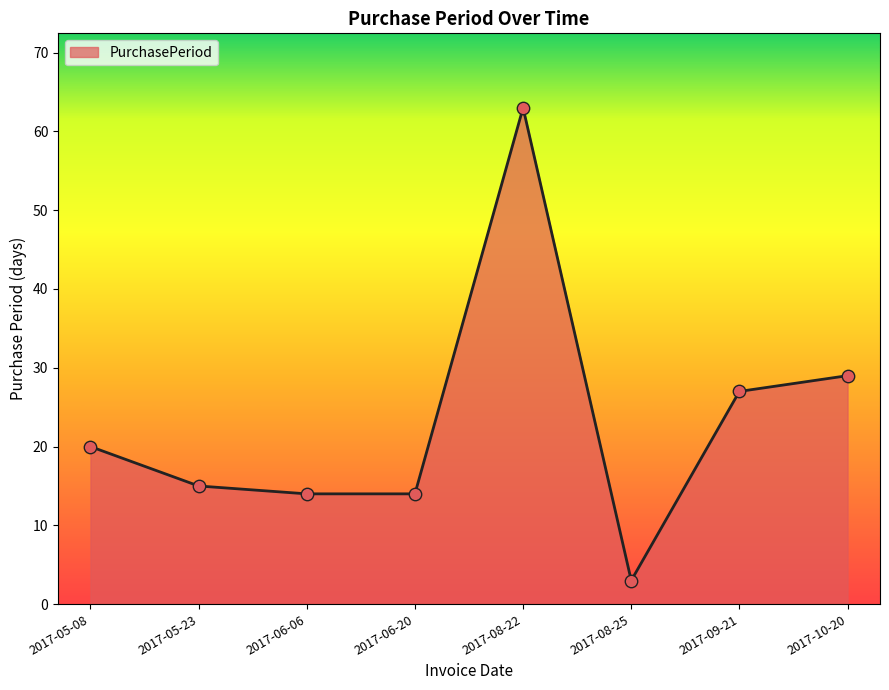

Approximately how many times larger is the value at 2017-05-08 compared to 2017-05-23?

1.3